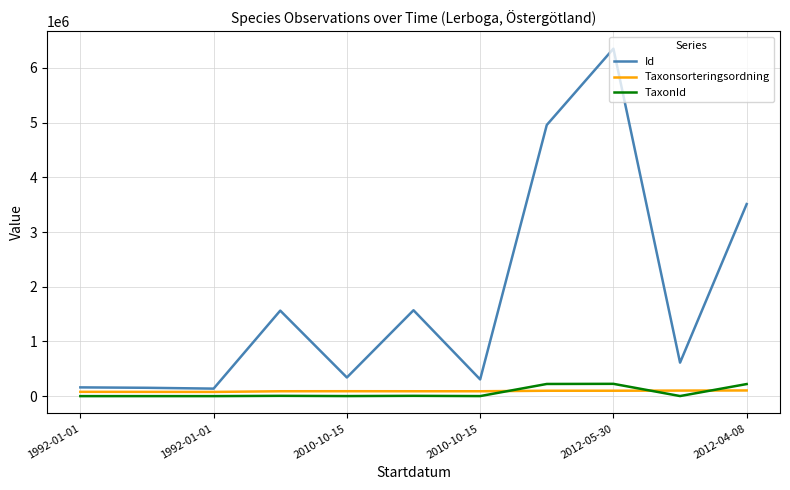

What is the maximum value shown in the chart?

6353176